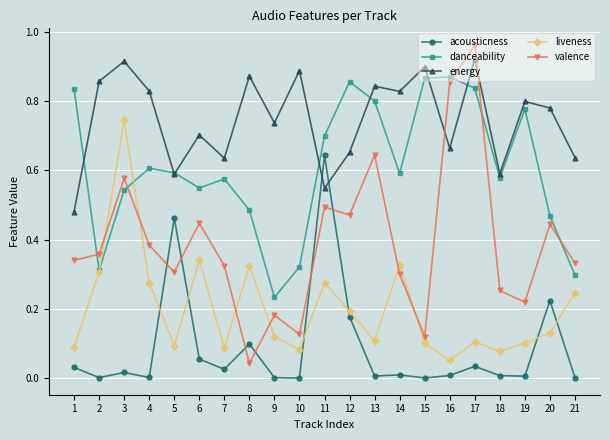

Which label corresponds to the largest value in the chart?

17